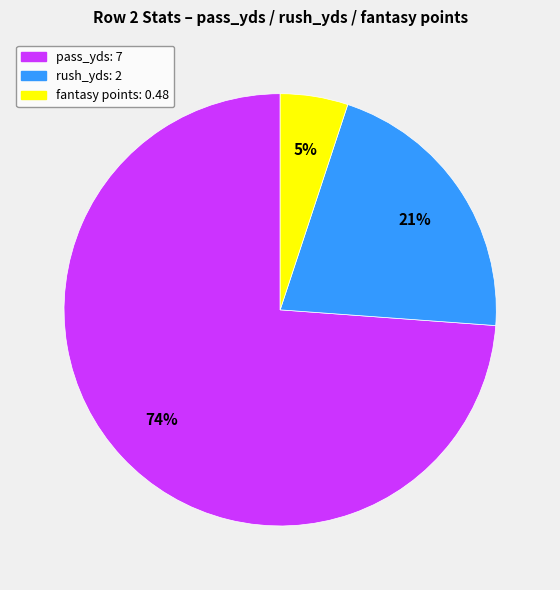

Is there any slice that represents more than half of the pie?

Yes